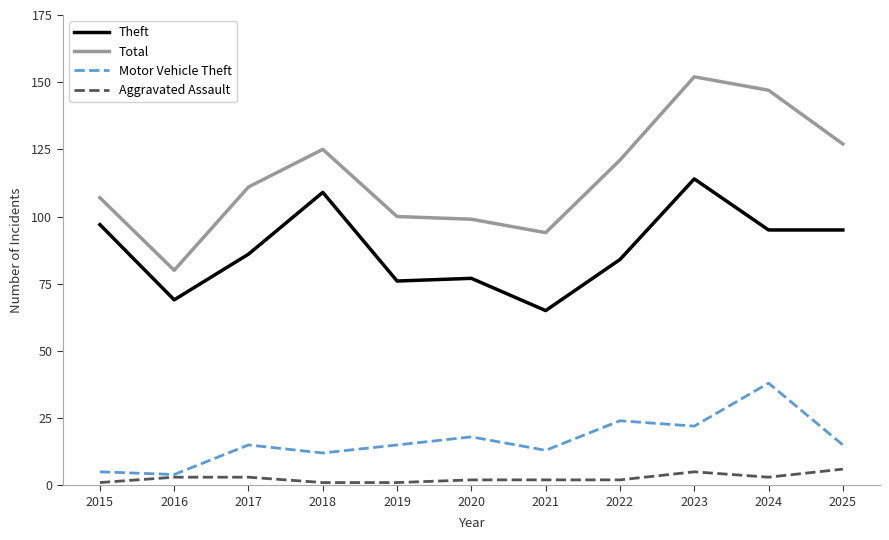

Reading left to right, extract all data points from this chart.

Theft: 97	69	86	109	76	77	65	84	114	95	95
Total: 107	80	111	125	100	99	94	121	152	147	127
Motor Vehicle Theft: 5	4	15	12	15	18	13	24	22	38	15
Aggravated Assault: 1	3	3	1	1	2	2	2	5	3	6